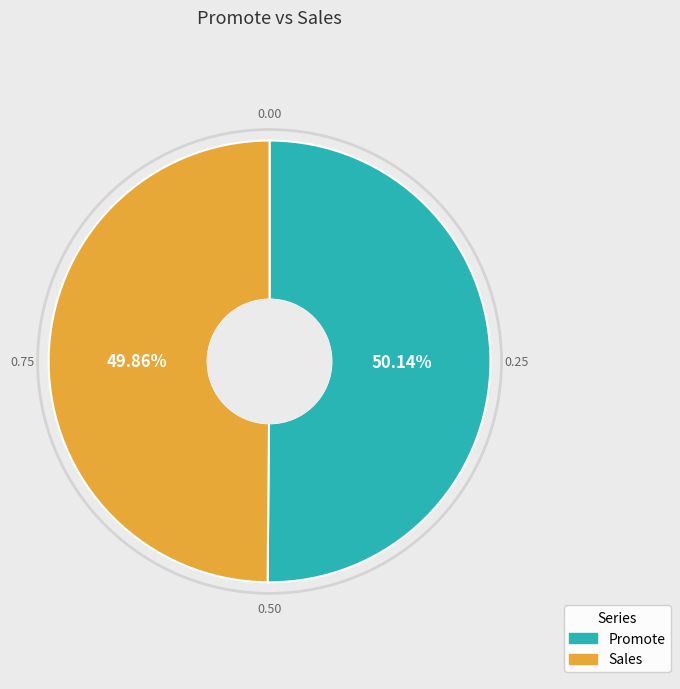

How many segments does this pie chart have?

2